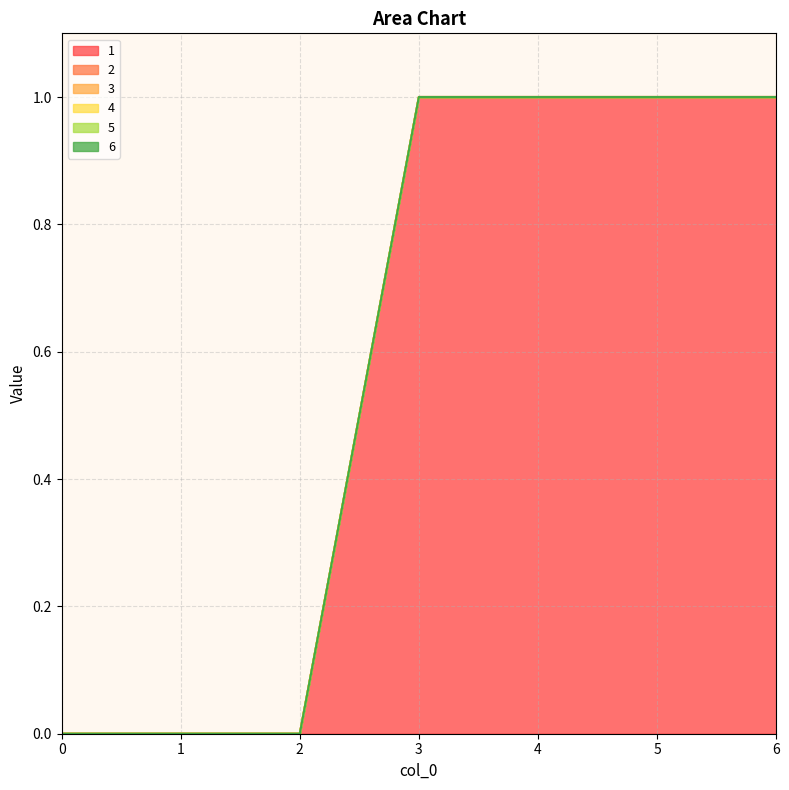

True or false: 5 and 2 cross at least once.

False